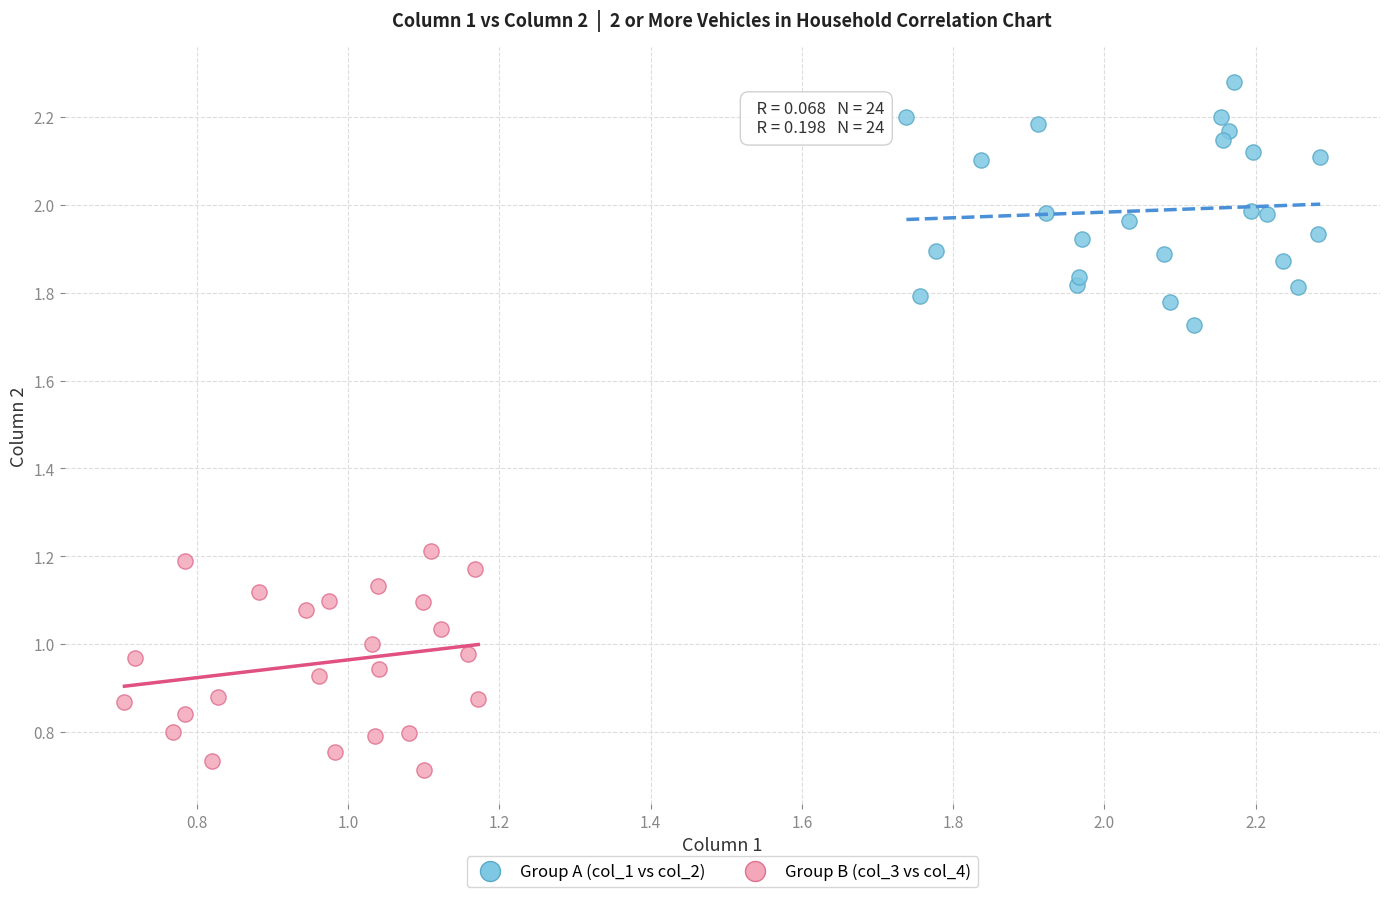

Which series contains the lowest Y value?

Group B (col_3 vs col_4)